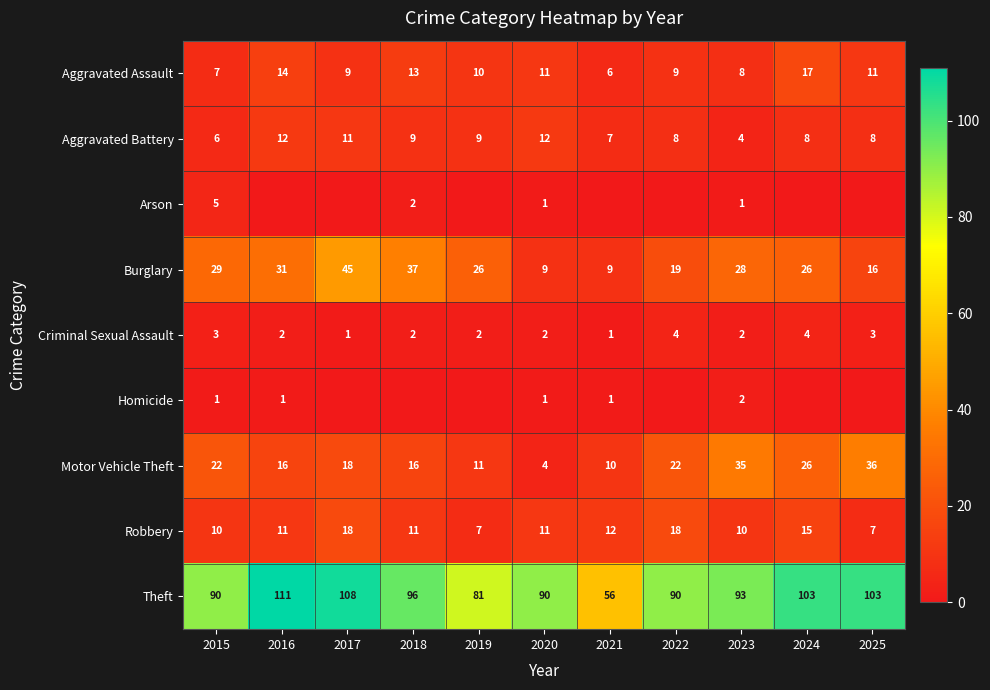

What is the sum of all Criminal Sexual Assault values?

26